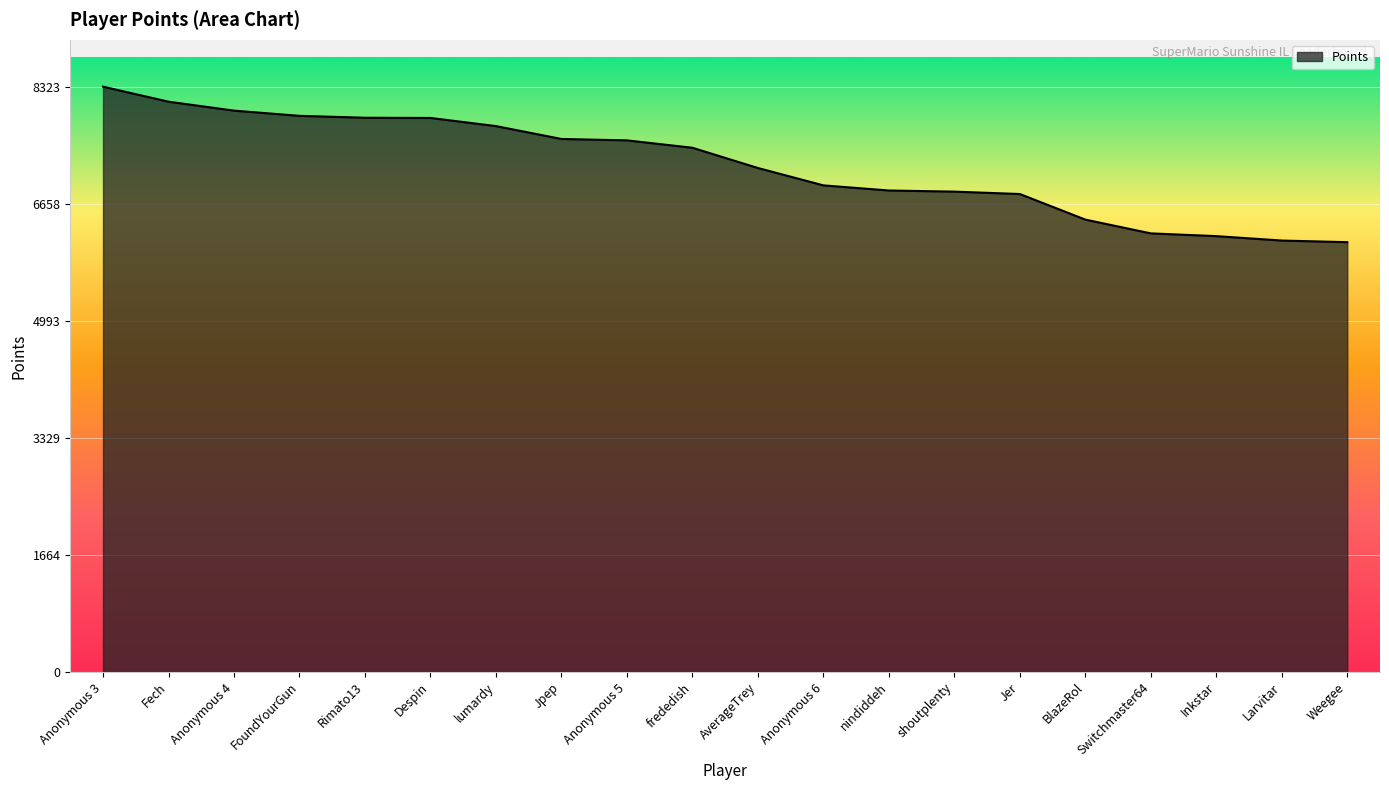

Which has a higher value, Weegee or Jer?

Jer